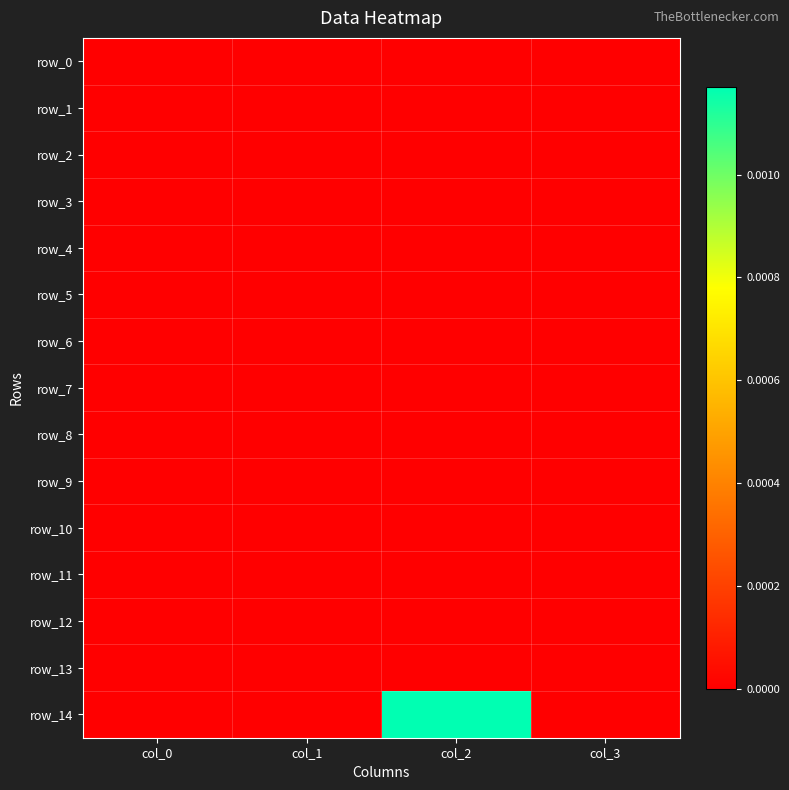

Which has a higher value, col_0 or col_3?

col_0